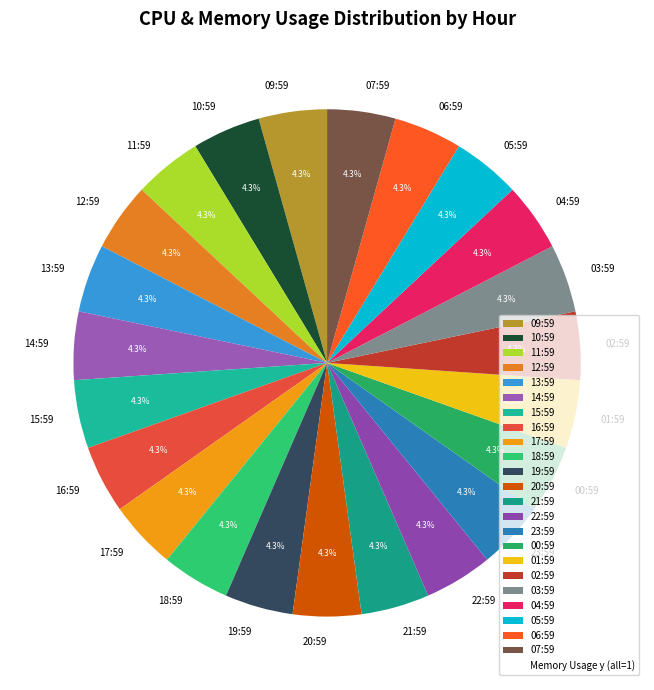

Do 19:59 and 11:59 together represent more than half of the pie?

No